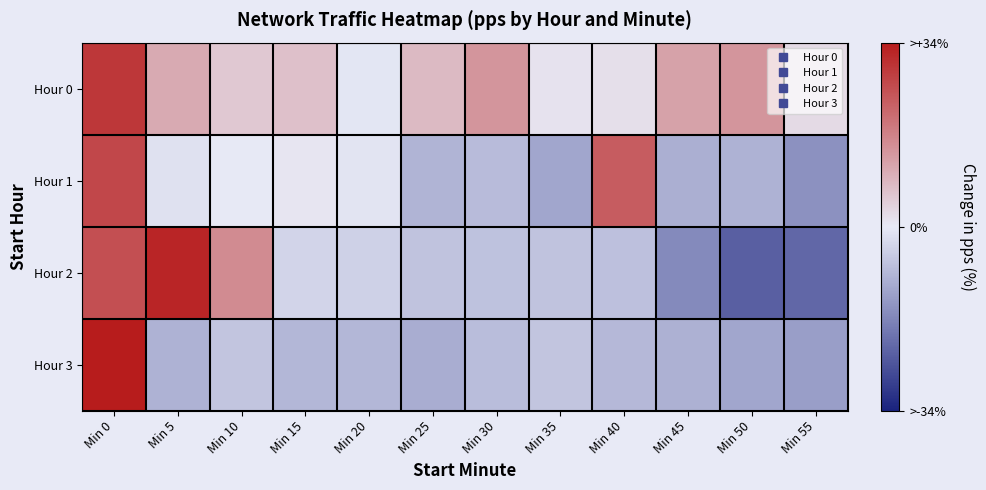

Reading right to left, list all the values displayed in this chart.

Hour 0: Min 55=2.5	Min 50=13.8	Min 45=11.8	Min 40=1.8	Min 35=1.1	Min 30=13.8	Min 25=7.8	Min 20=-0.8	Min 15=6.7	Min 10=5.3	Min 5=10.4	Min 0=29.1
Hour 1: Min 55=-15.0	Min 50=-9.5	Min 45=-9.9	Min 40=23.1	Min 35=-11.6	Min 30=-7.7	Min 25=-9.1	Min 20=-0.9	Min 15=0.6	Min 10=0.1	Min 5=-1.4	Min 0=26.5
Hour 2: Min 55=-22.2	Min 50=-23.4	Min 45=-16.2	Min 40=-7.0	Min 35=-6.4	Min 30=-6.8	Min 25=-6.6	Min 20=-4.0	Min 15=-3.5	Min 10=15.4	Min 5=32.0	Min 0=25.3
Hour 3: Min 55=-12.9	Min 50=-11.5	Min 45=-9.6	Min 40=-8.2	Min 35=-6.3	Min 30=-7.6	Min 25=-10.2	Min 20=-8.7	Min 15=-8.7	Min 10=-6.1	Min 5=-9.4	Min 0=33.8